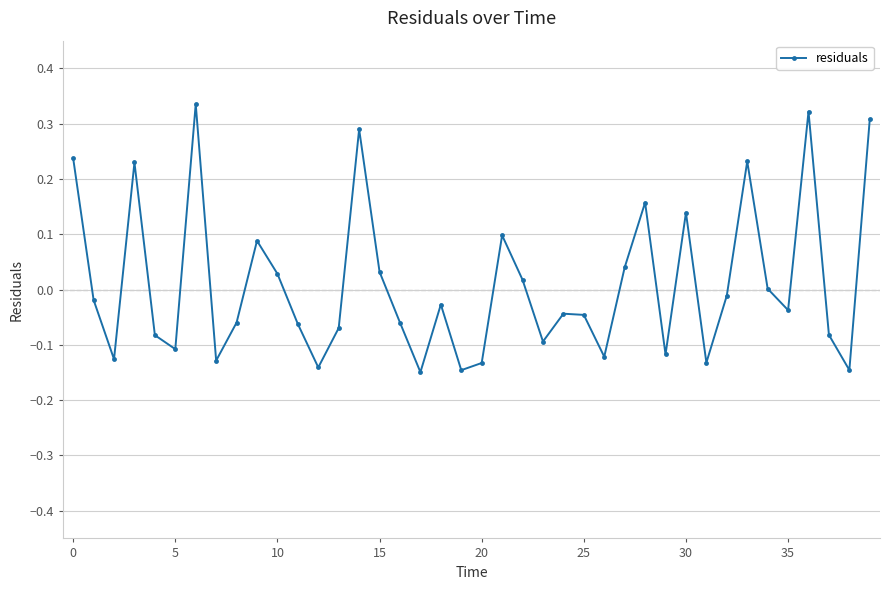

How many points are higher than both their immediate neighbors (excluding endpoints)?

11